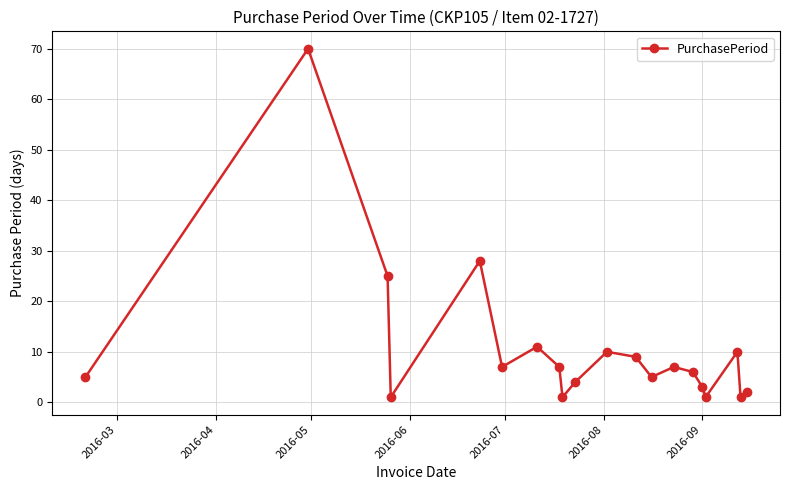

True or false: the data has more than 2 interior local peaks.

True